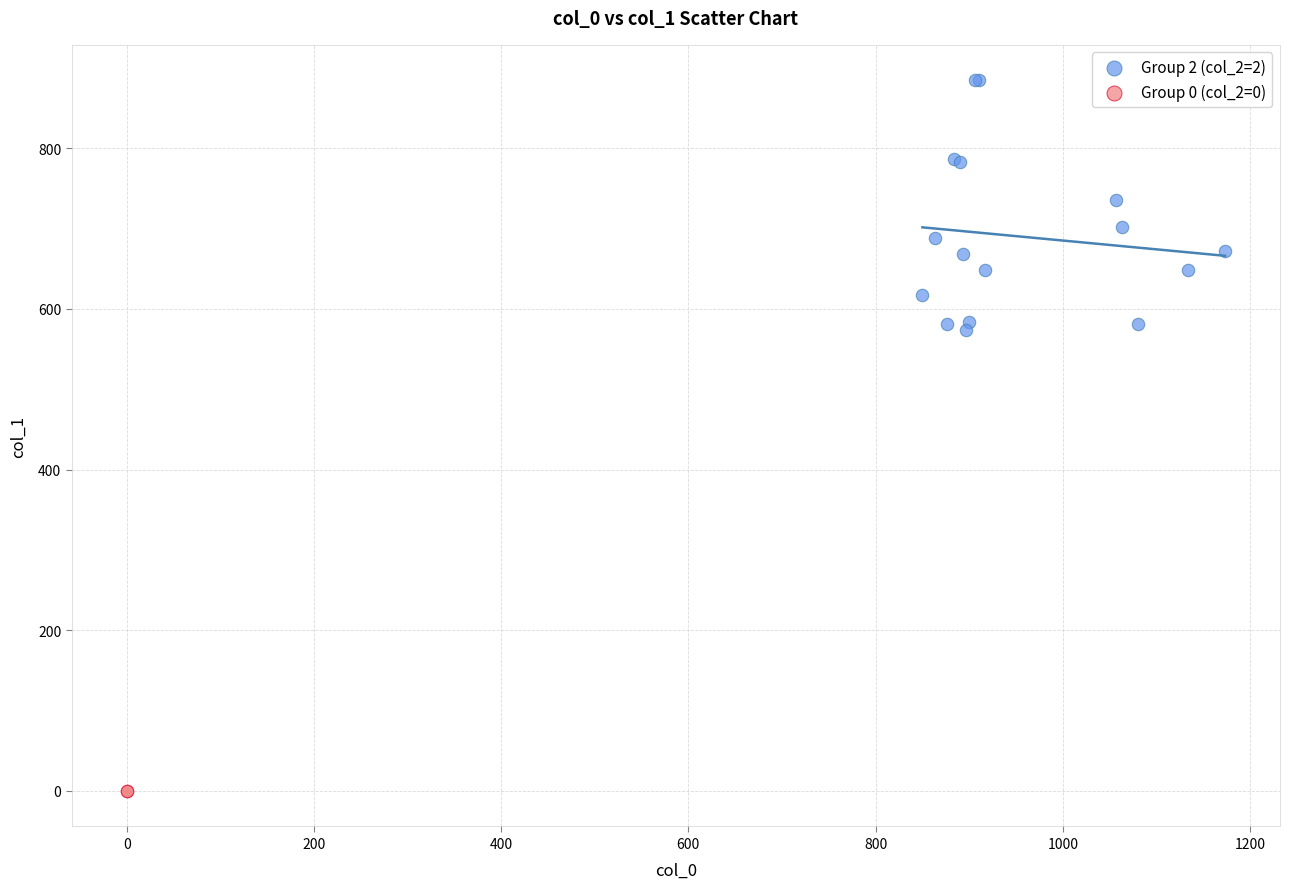

Which series contains the highest Y value?

Group 2 (col_2=2)